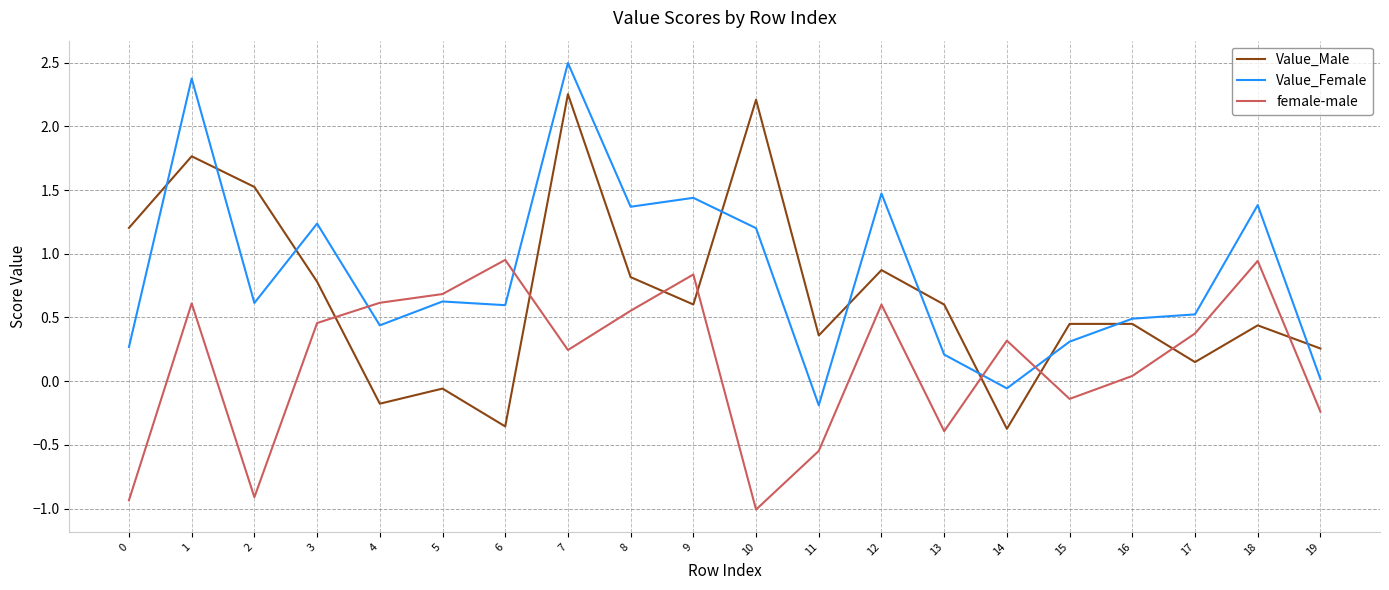

After their last crossing, which series has the higher values: Value_Male or female-male?

Value_Male